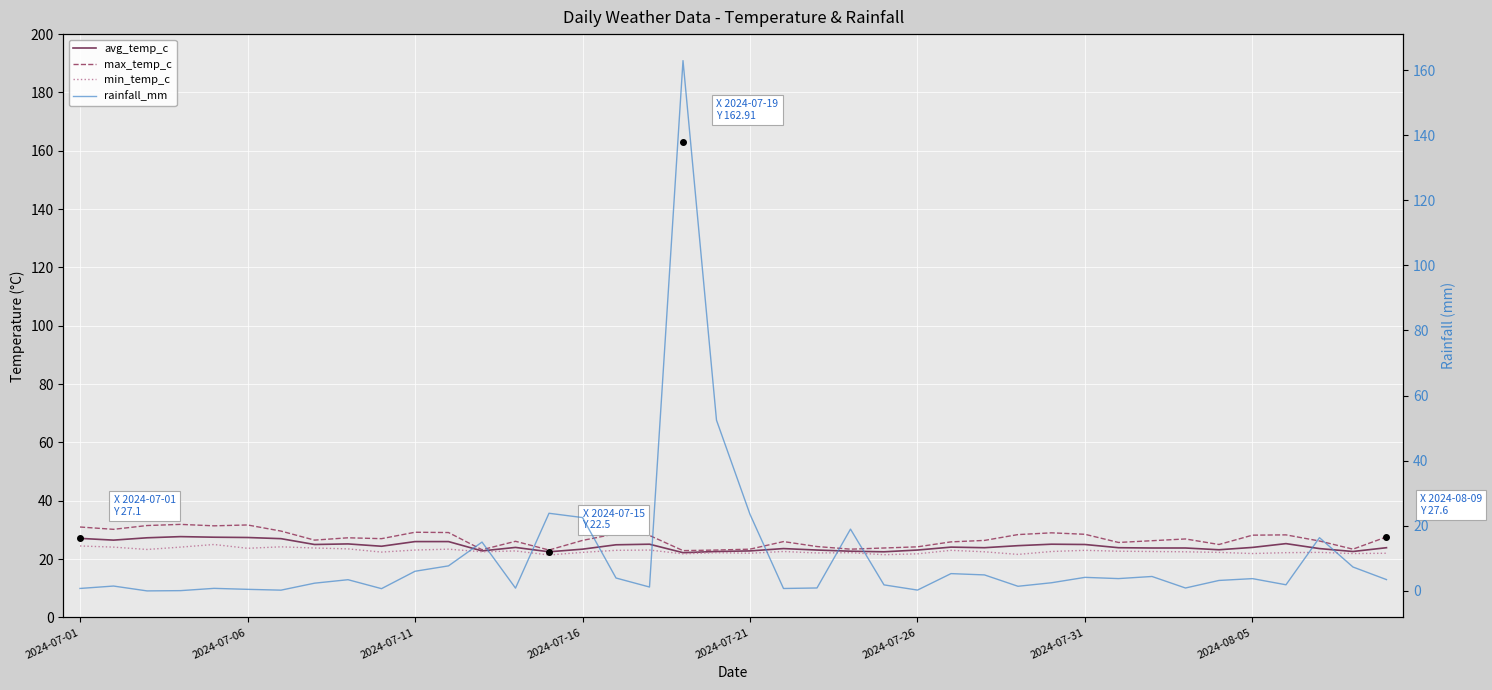

What is the sum of all min_temp_c values?

909.5